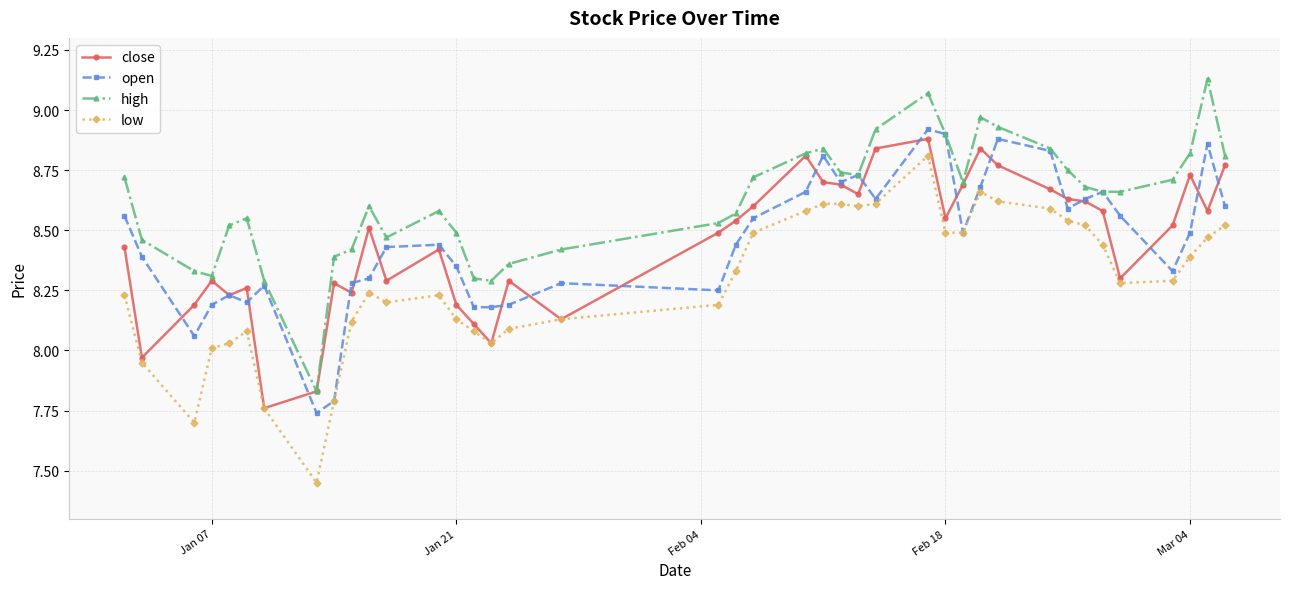

What is the difference between the maximum and minimum values in the open series?

1.2